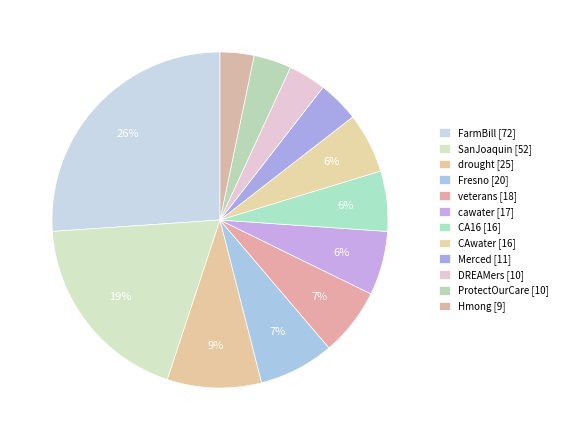

How many segments does this pie chart have?

12